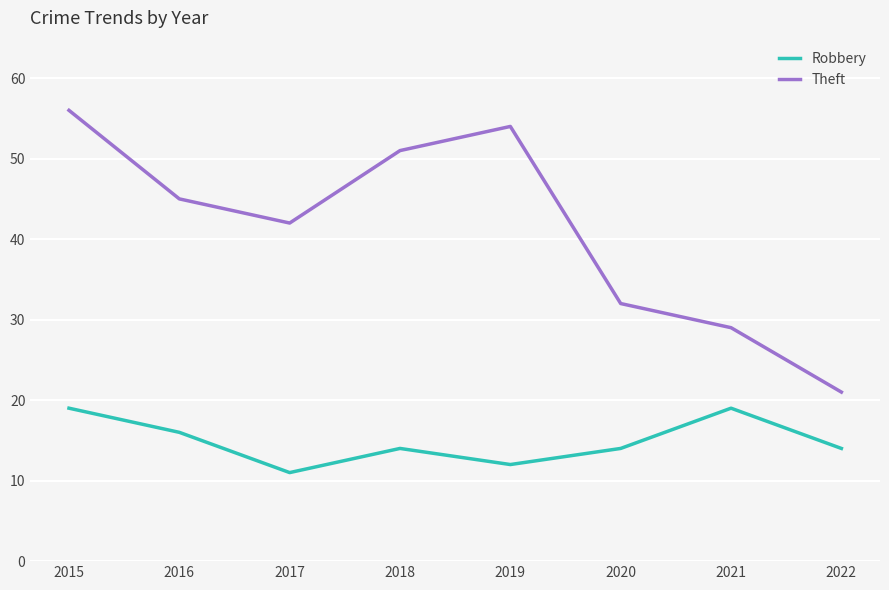

Which series has the widest spread of values?

Theft